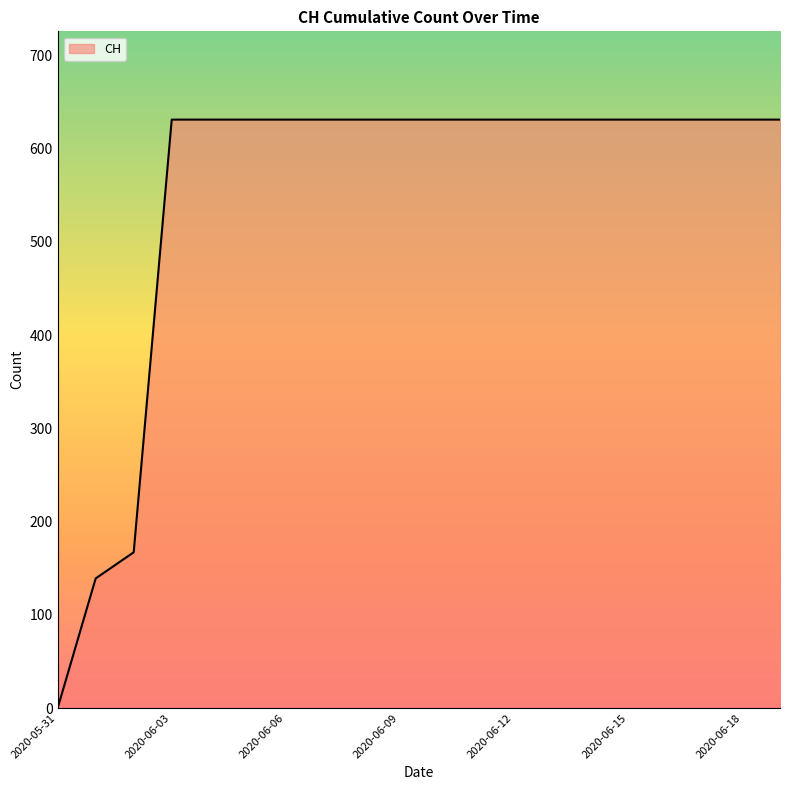

What is the maximum value shown in the chart?

631